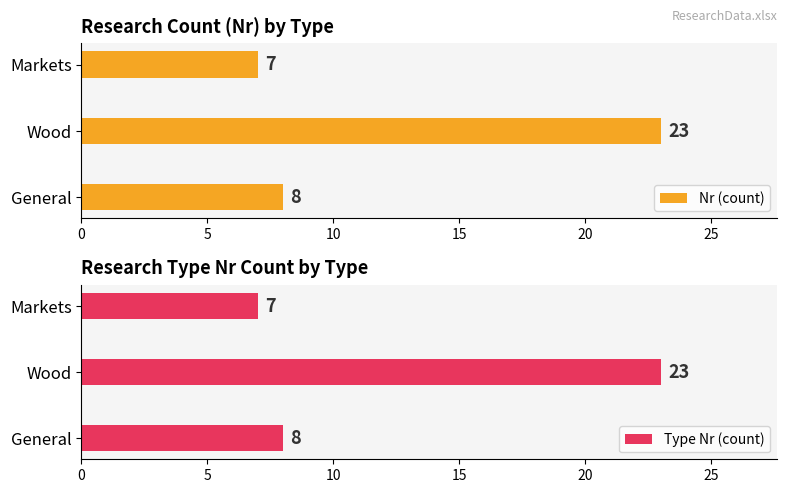

True or false: Nr (count) has a value of 23 at Wood.

True